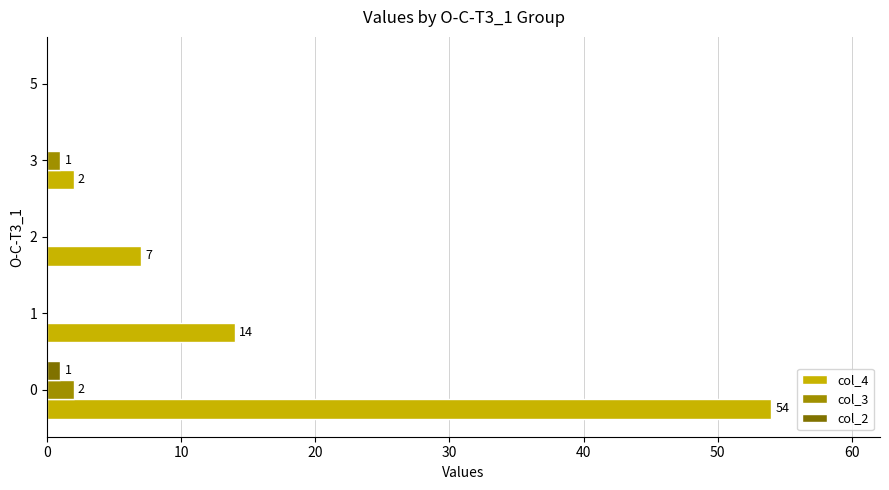

How many data points does each series have?

5